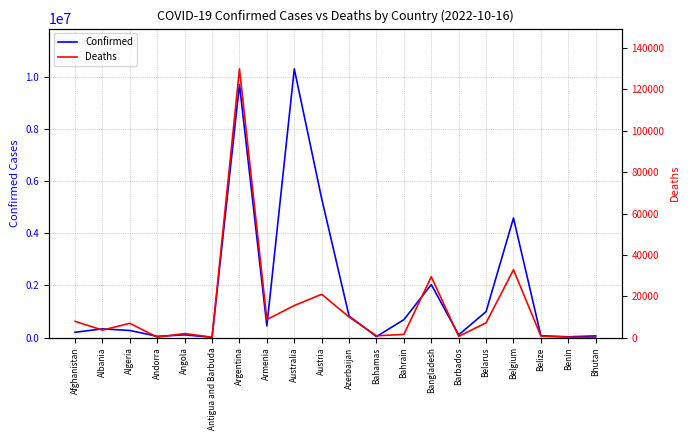

In Deaths, how many points are lower than both neighbors (excluding endpoints)?

6